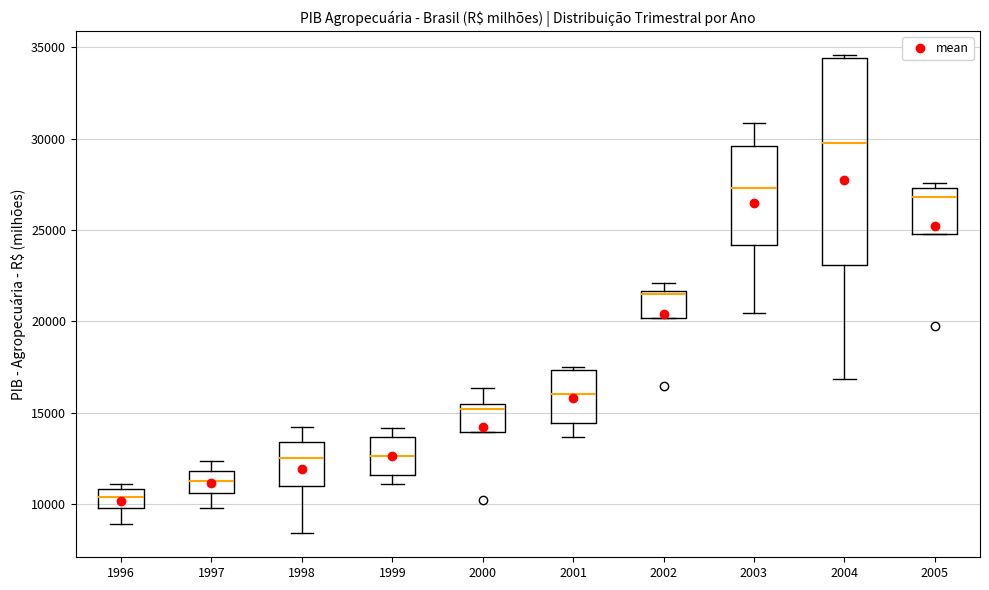

Which box is the tallest, from its lower edge to its upper edge?

2004